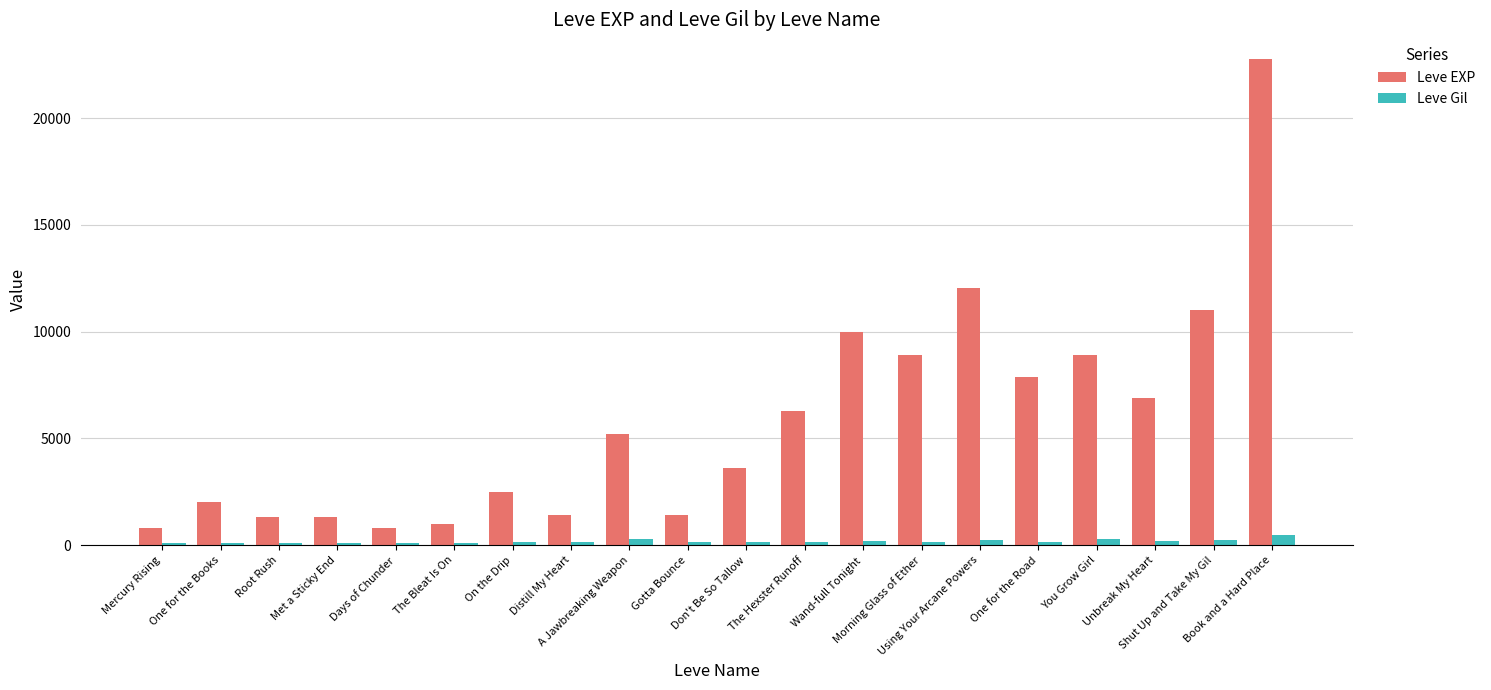

Are the bars grouped side by side (vs. stacked)?

Yes